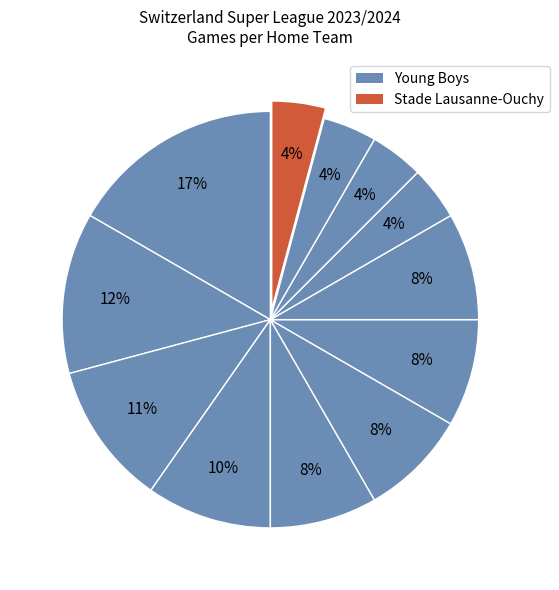

How many slices are in this pie chart?

12